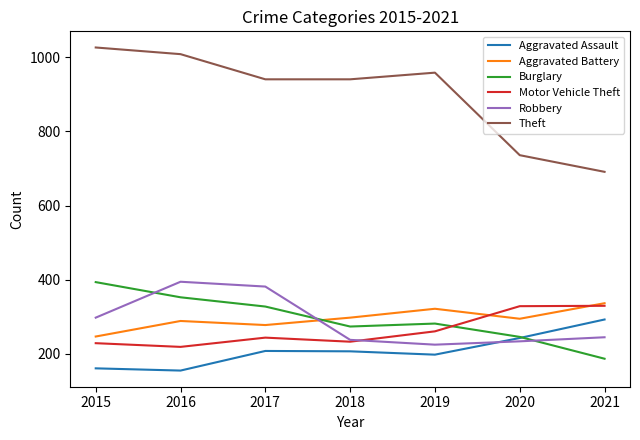

How many interior local valleys does the Burglary series have?

1